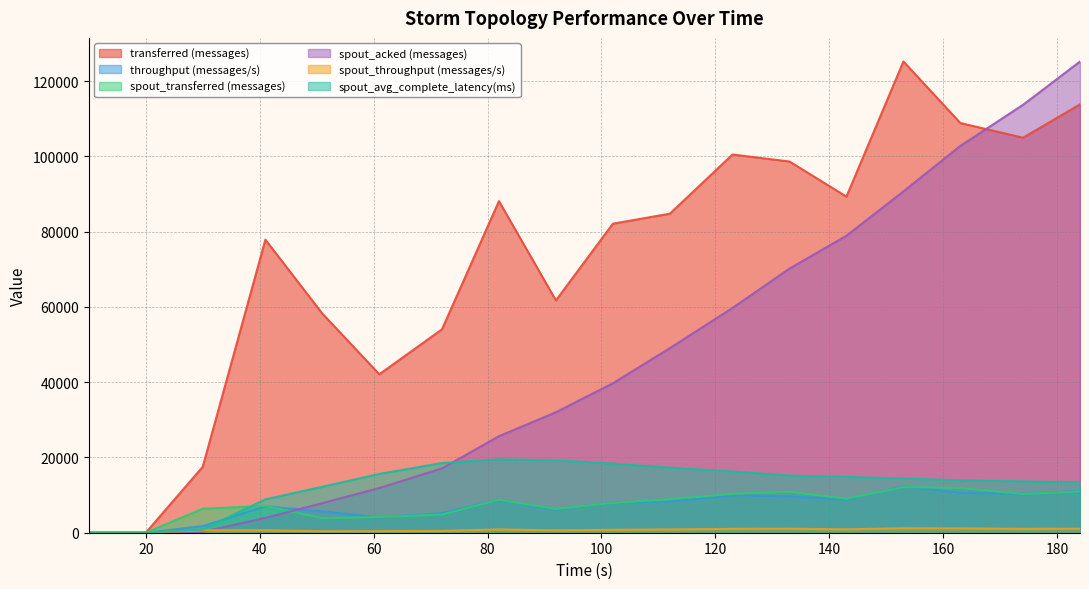

How many values in the spout_avg_complete_latency(ms) series exceed 14830?

9